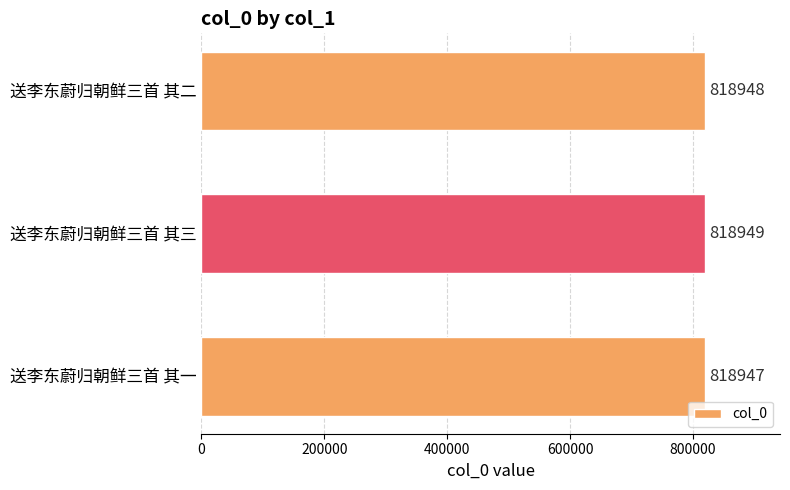

What is the change in value from 送李东蔚归朝鲜三首 其一 to 送李东蔚归朝鲜三首 其二?

+1